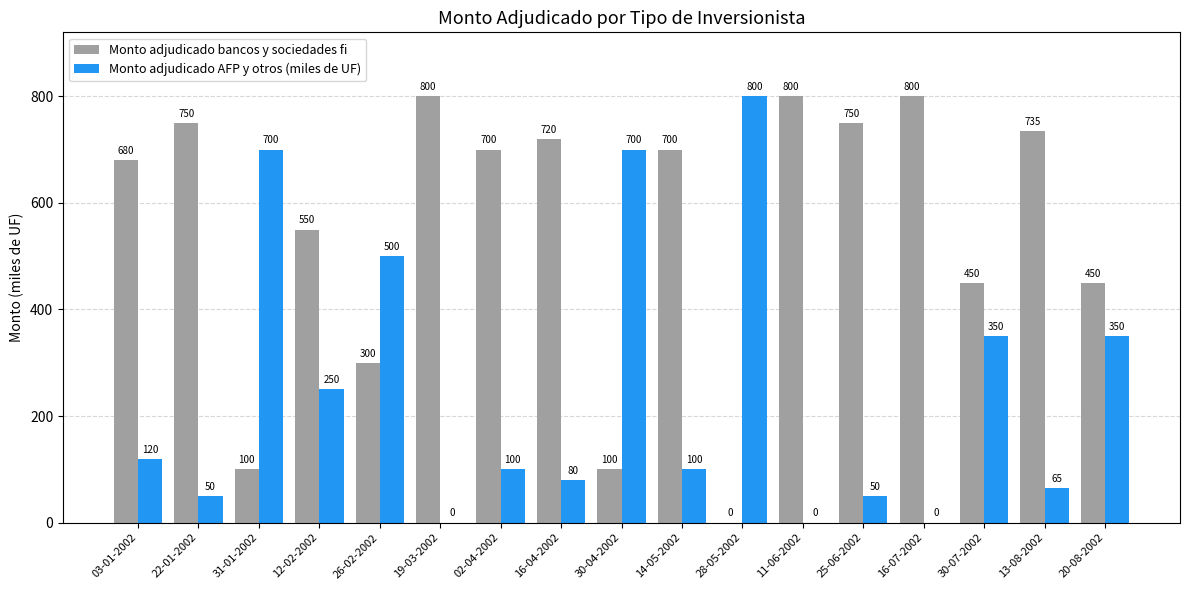

Which series has the largest total across all categories?

Monto adjudicado bancos y sociedades fi